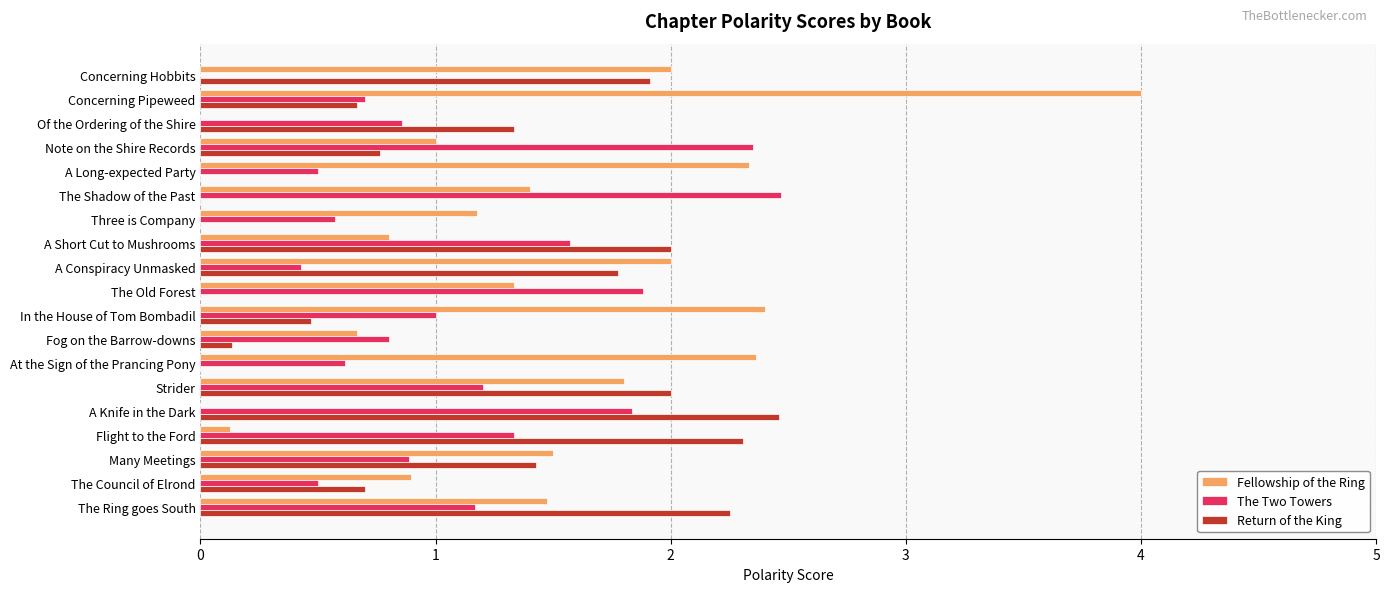

What is the sum of all Fellowship of the Ring values?

27.3